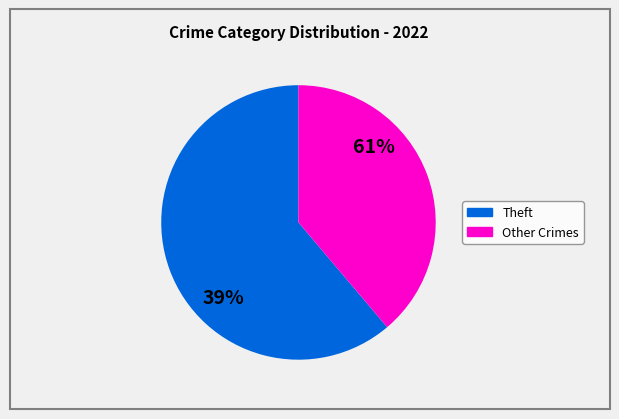

Is there any slice that represents more than half of the pie?

Yes